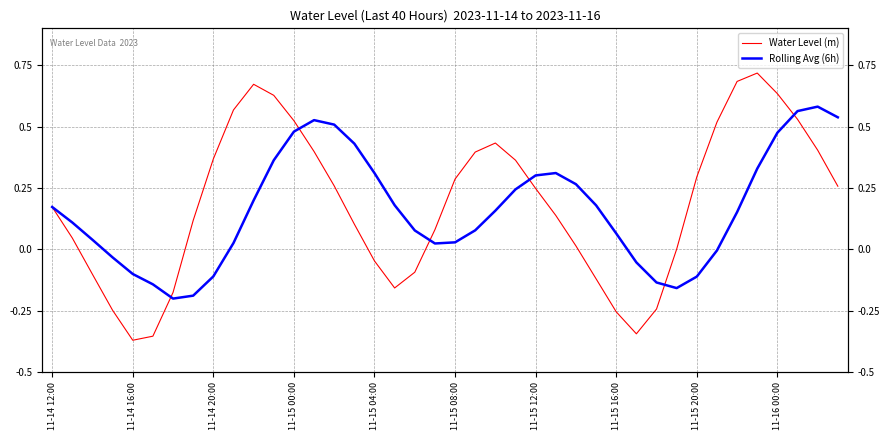

How many interior local peaks does the Water Level (m) series have?

3